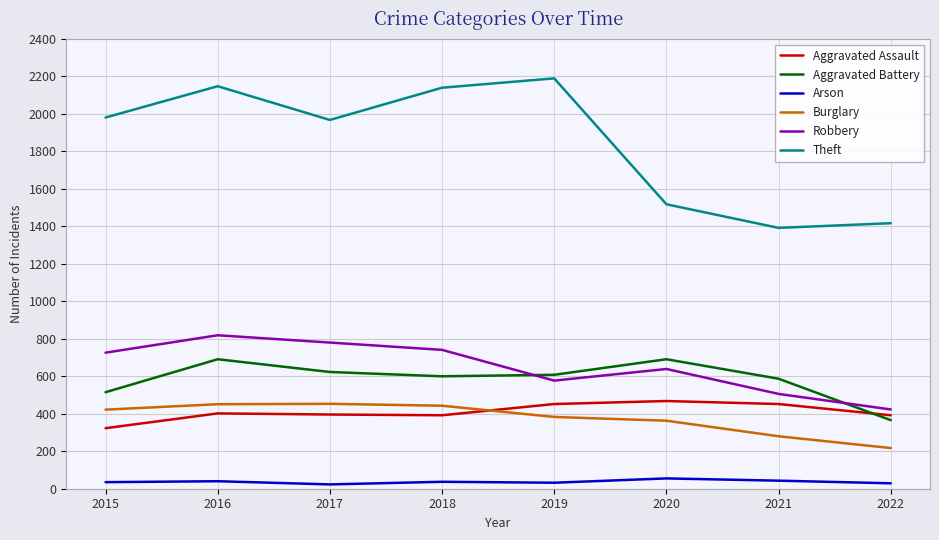

What is the lowest value of the Aggravated Assault series?

323